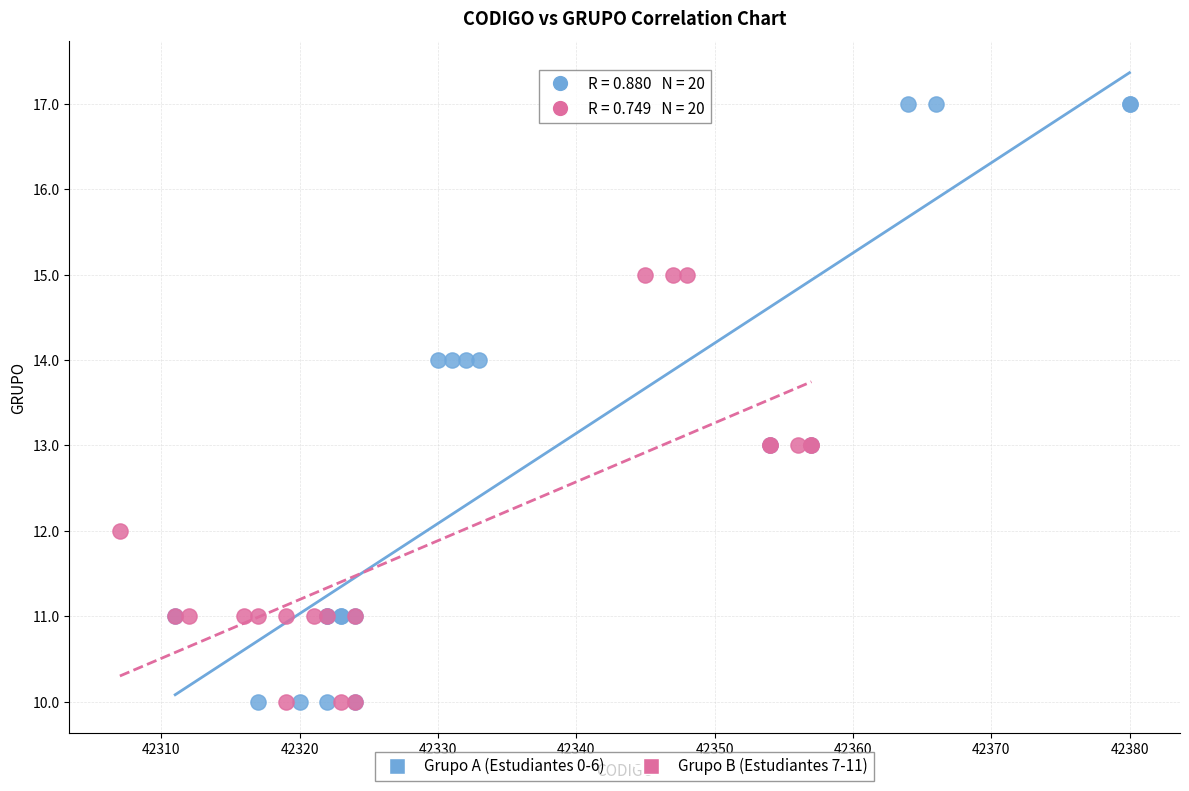

Which series contains the highest Y value?

Grupo A (Estudiantes 0-6)